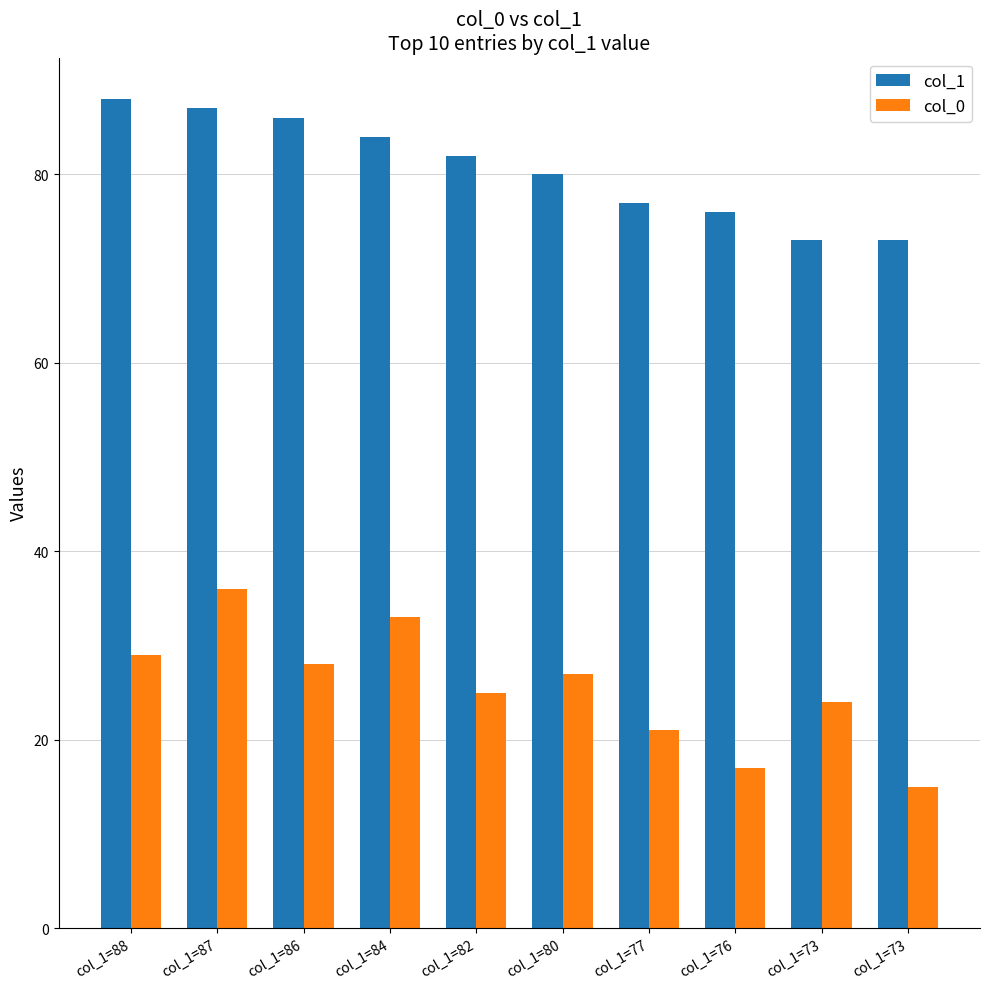

Which category has the highest value across all series?

col_1=88